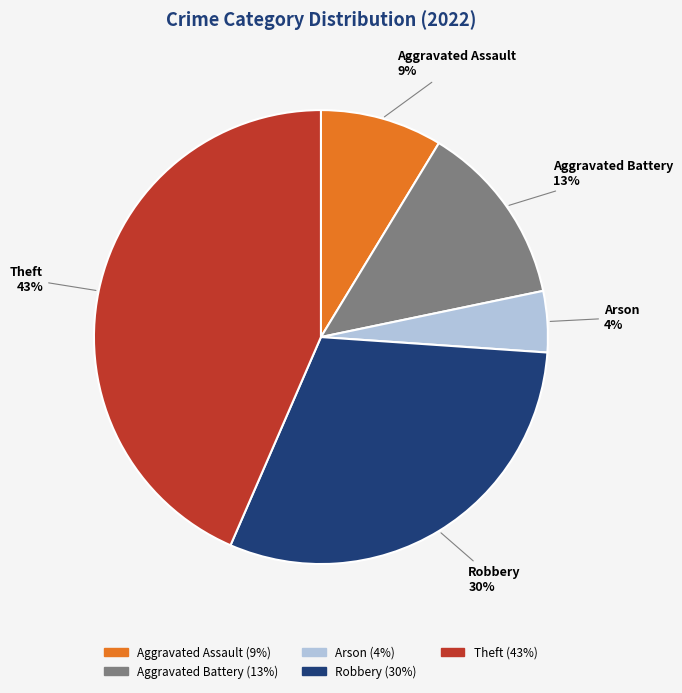

What percentage is the Theft slice, to the nearest percent?

43%